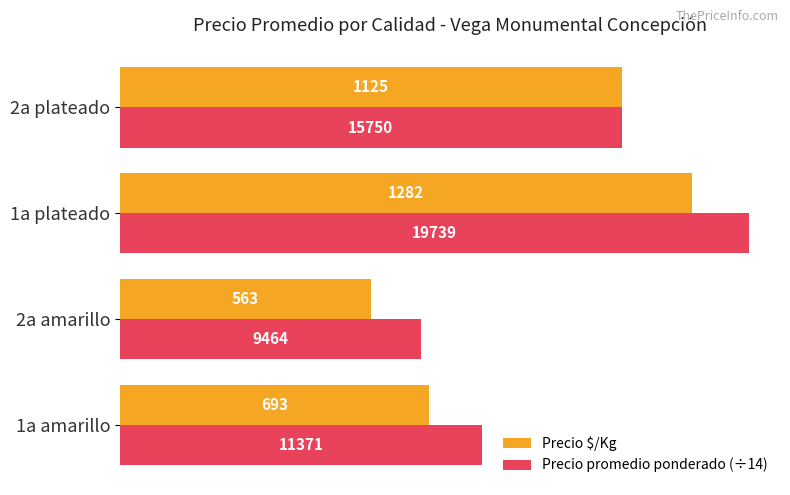

At which label is Precio promedio ponderado (÷14) closest to 1042?

2a plateado